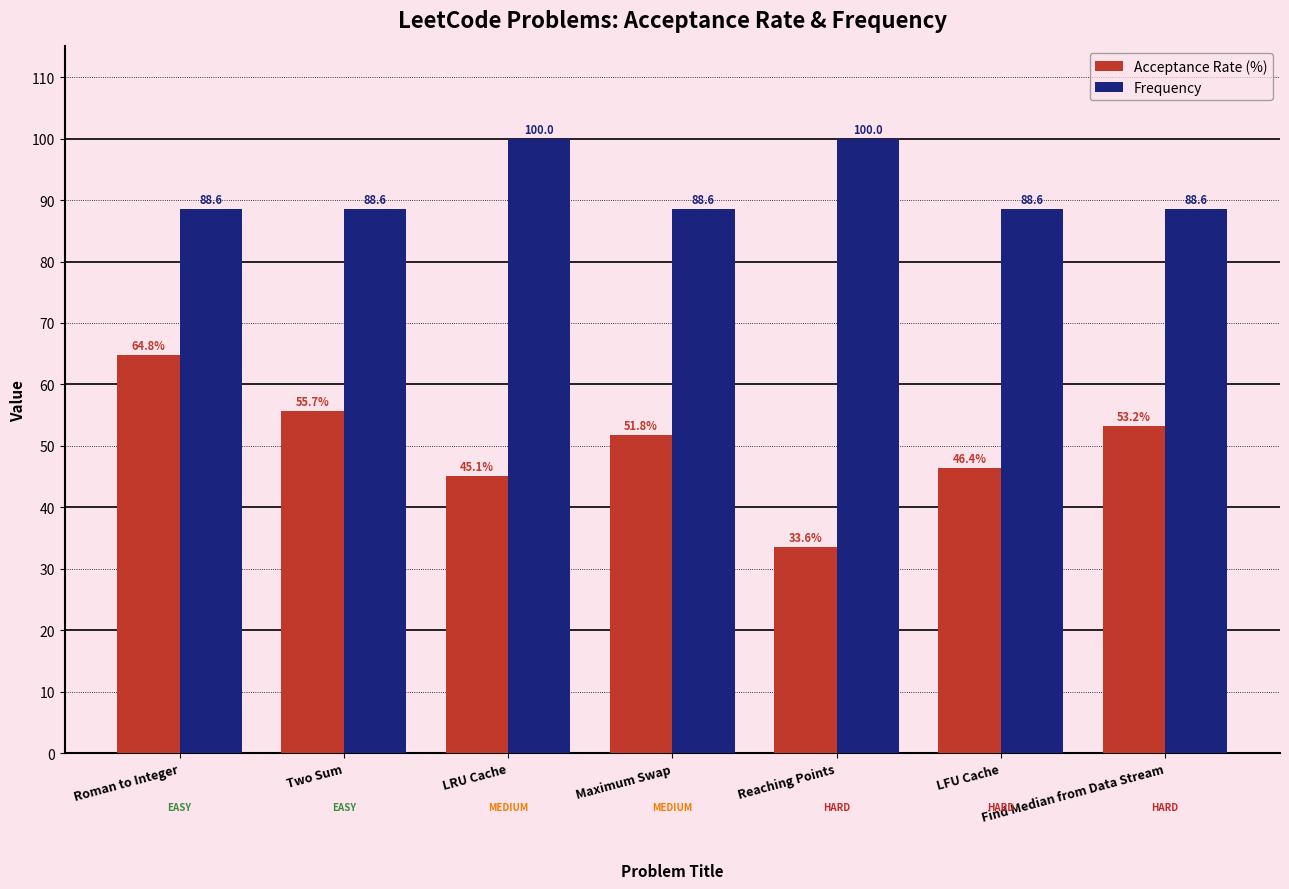

How many values in the Acceptance Rate (%) series exceed 51?

4